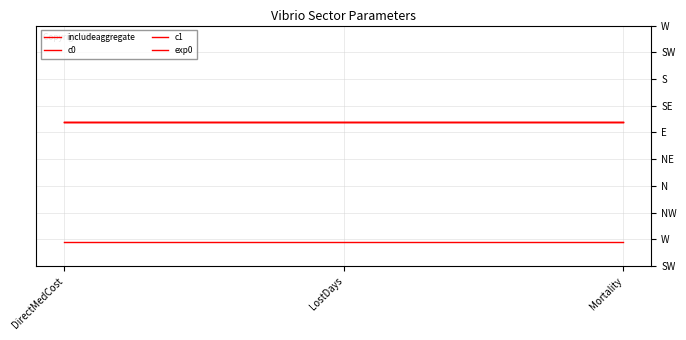

Does the chart have visible grid lines?

Yes